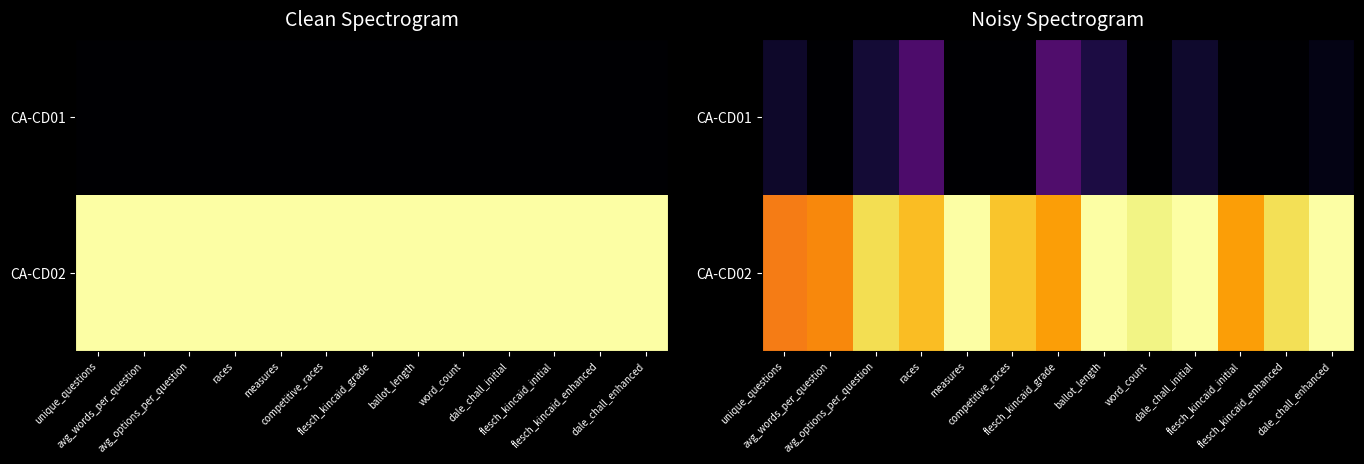

The value of CA-CD01 at dale_chall_initial is 0.1. True or false?

True